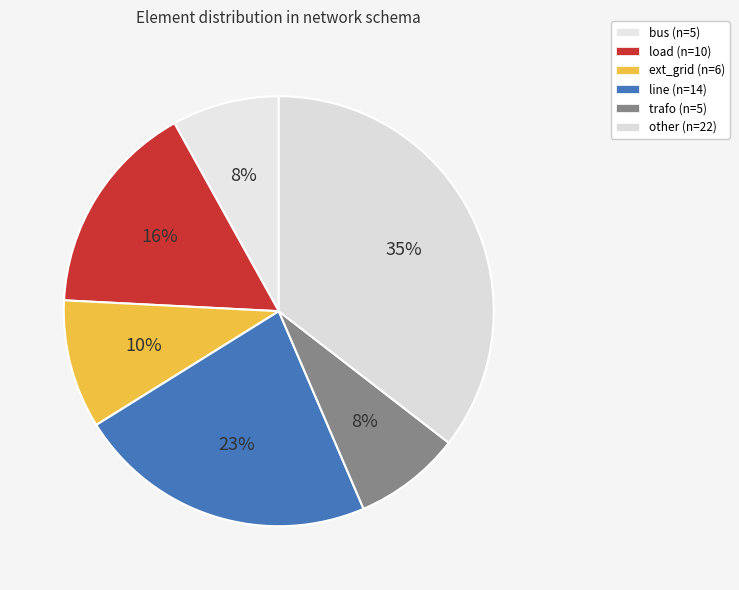

Rank the categories by value from lowest to highest.

bus, trafo, ext_grid, load, line, other